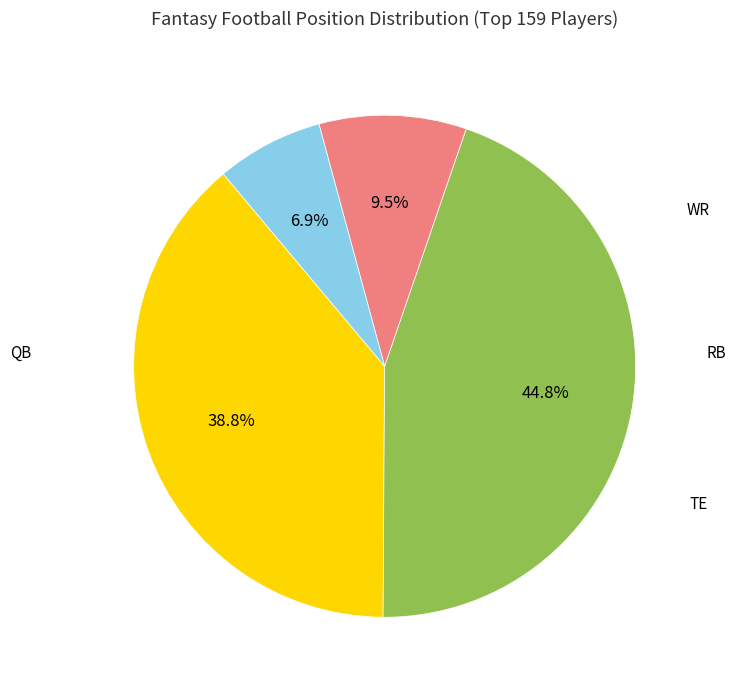

Which category has the biggest portion of the pie?

WR